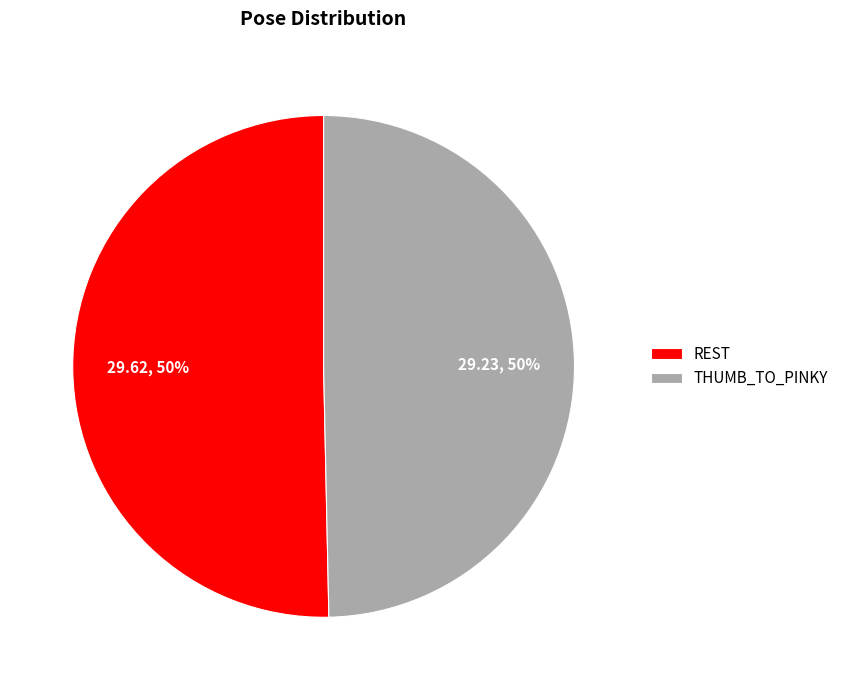

Is it true that REST is 50% of the pie?

True